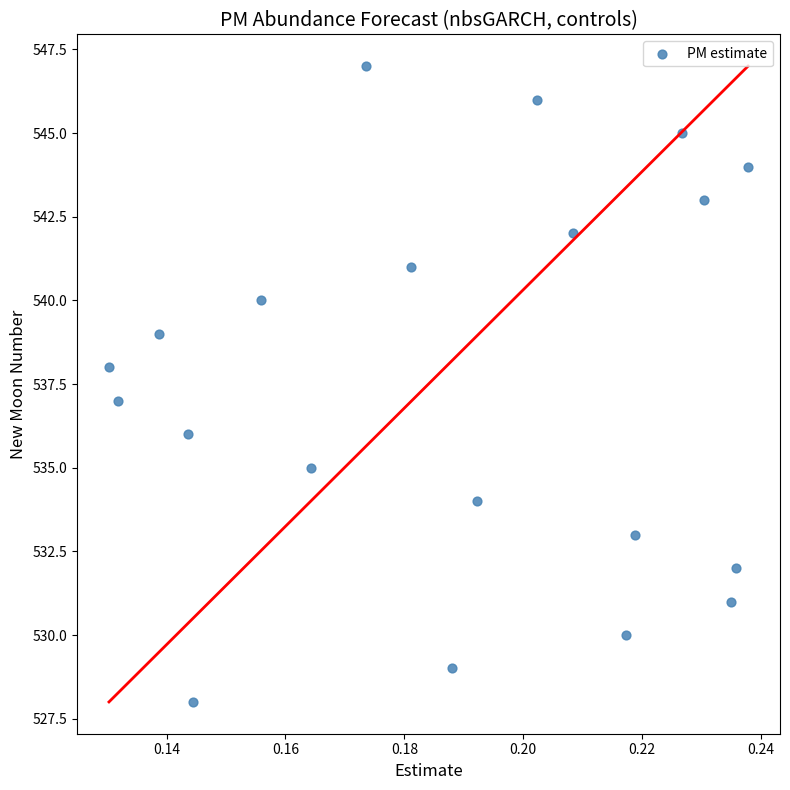

What is the range of Y values (max minus min)?

19